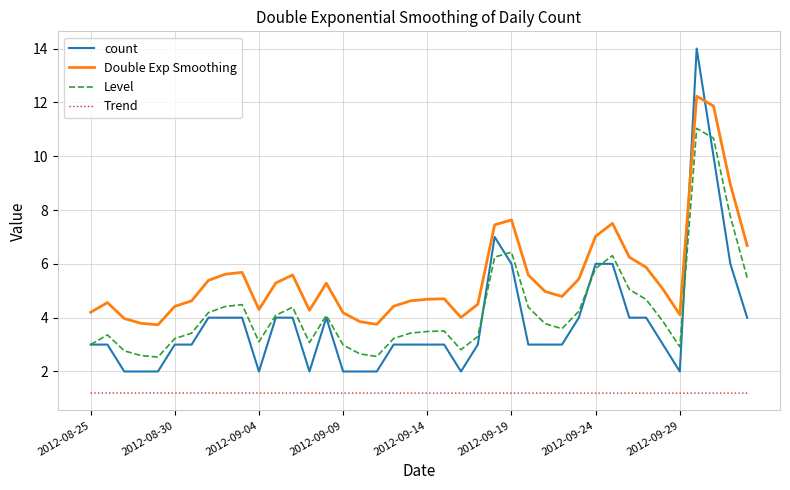

Which series has the largest total across all categories?

Double Exp Smoothing